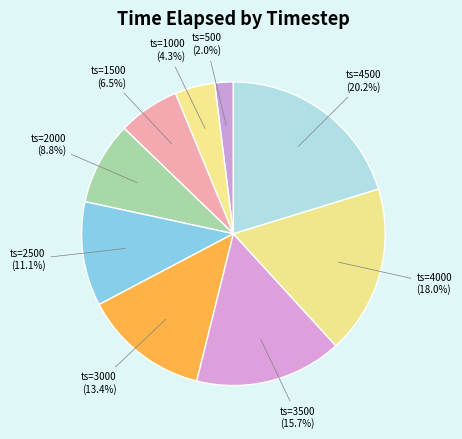

Rank the categories by value from lowest to highest.

ts=500, ts=1000, ts=1500, ts=2000, ts=2500, ts=3000, ts=3500, ts=4000, ts=4500